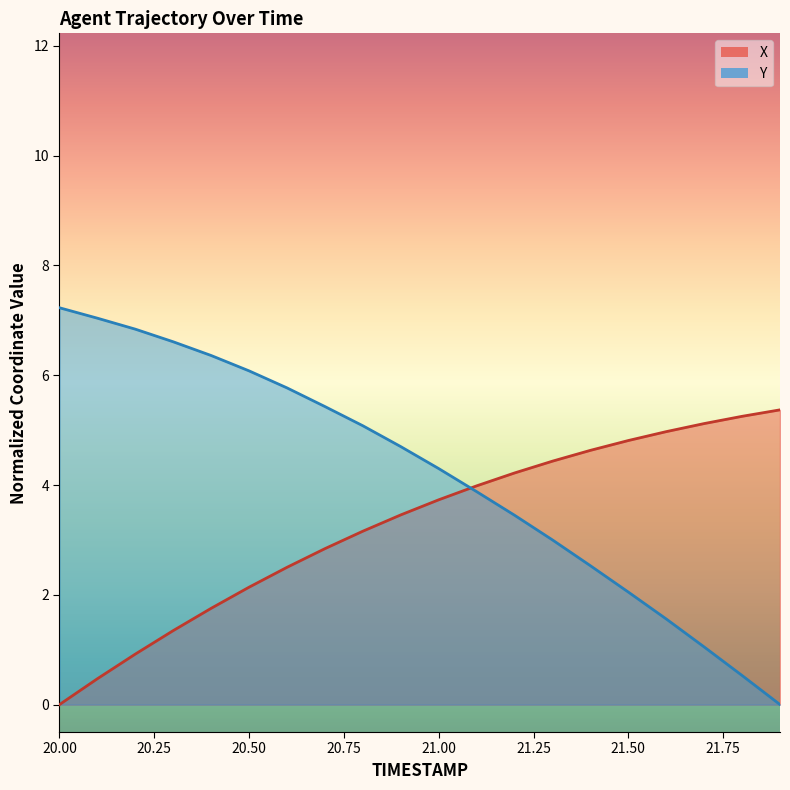

What is the difference between the second highest and minimum values in the X series?

5.3